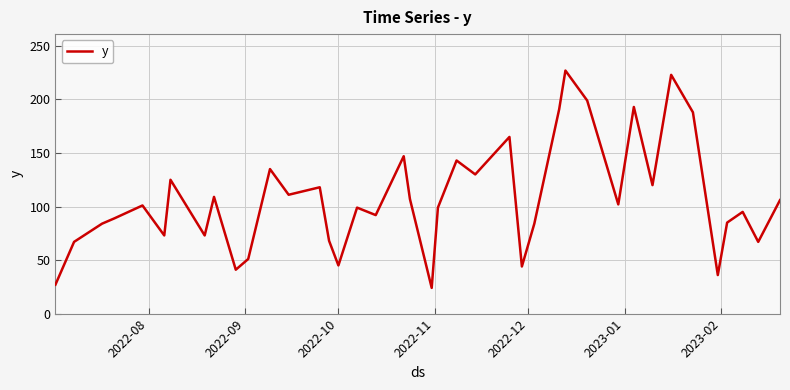

Does the chart have visible grid lines?

Yes